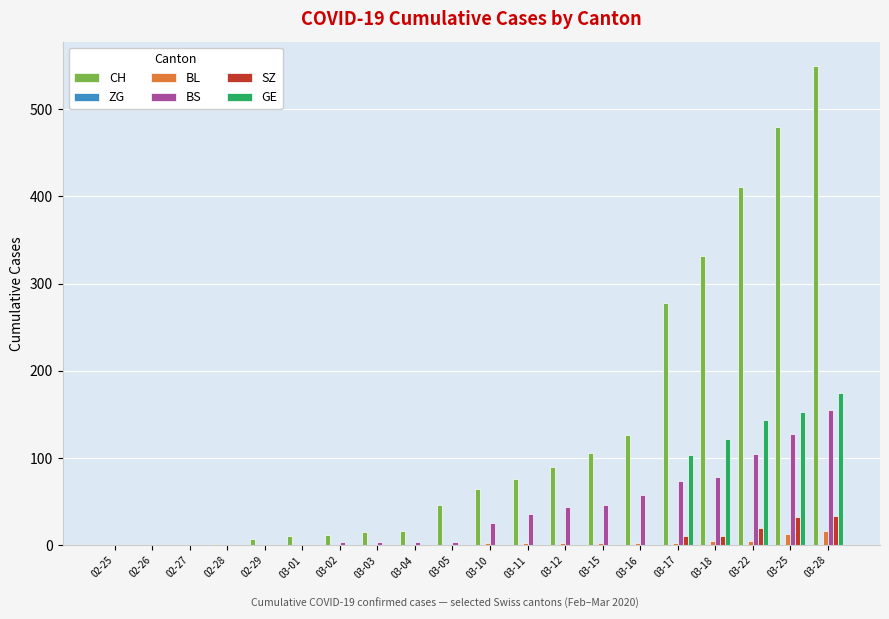

Between 03-03 and 03-18, which series saw the biggest shift?

CH